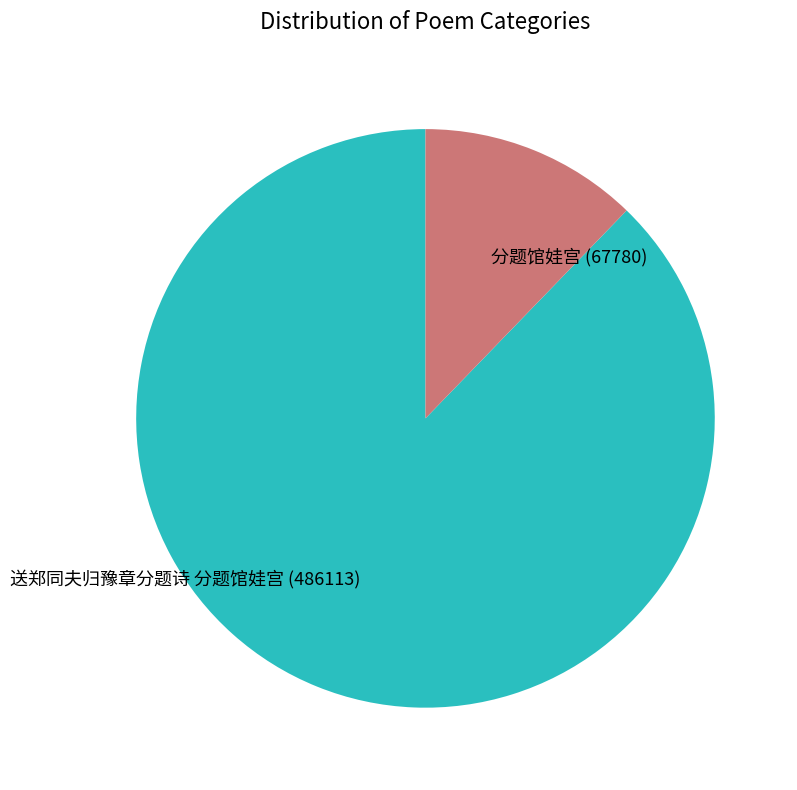

Rank the categories by value from highest to lowest.

送郑同夫归豫章分题诗 分题馆娃宫, 分题馆娃宫